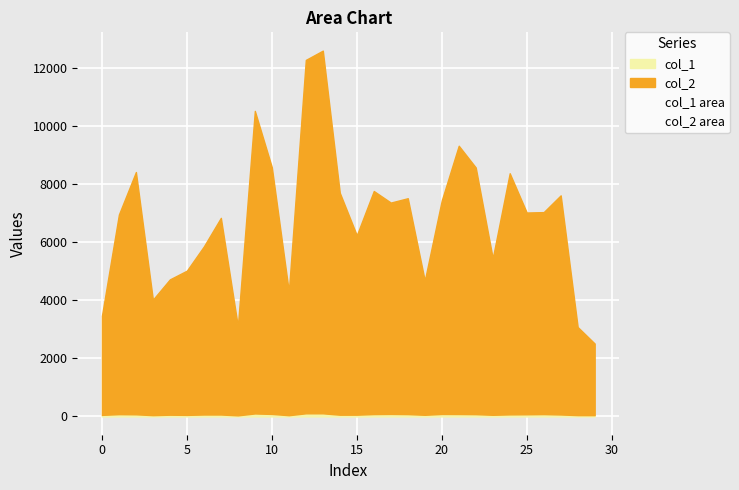

What is the total value across all series at 26?

7030